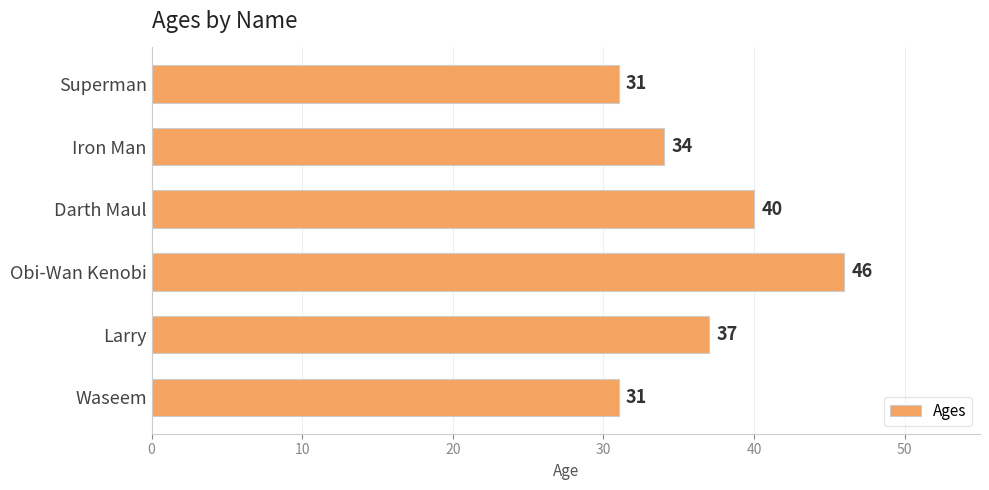

Approximately how many times larger is the value at Iron Man compared to Superman?

1.1